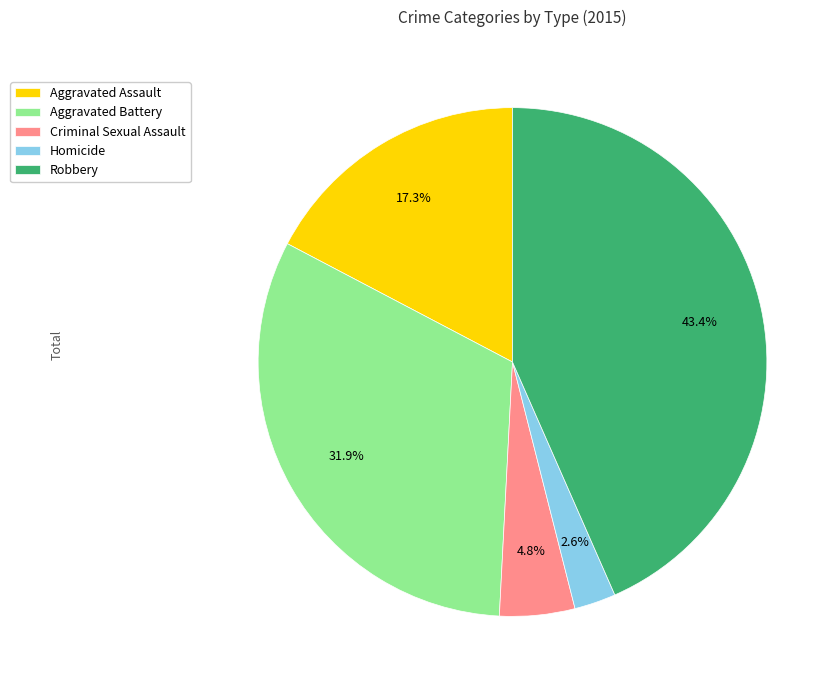

To the nearest percent, what is the average slice percentage?

20%